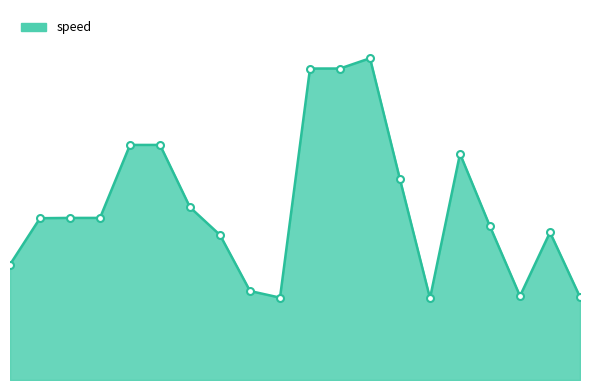

How many points are higher than both their immediate neighbors (excluding endpoints)?

3